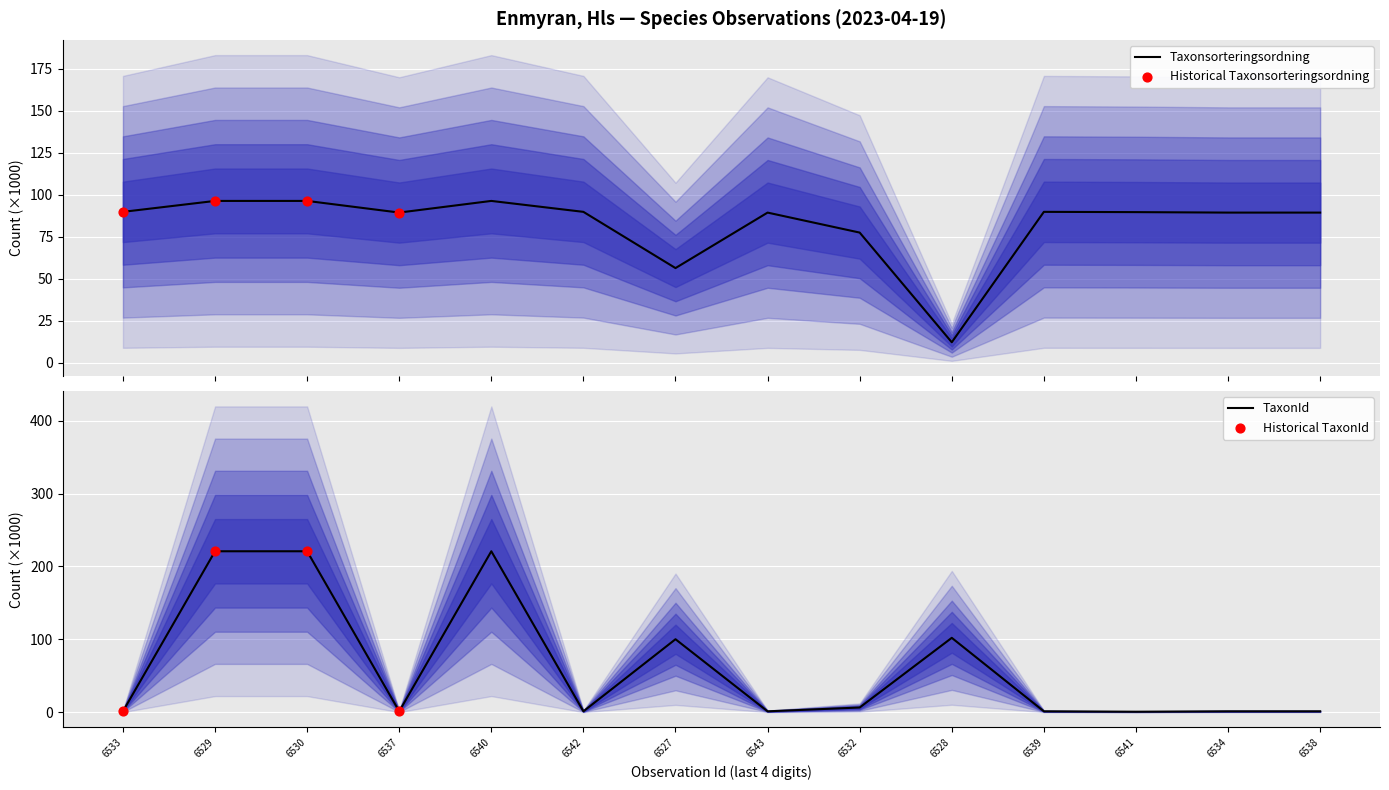

At how many categories does at least one series exceed 141?

3